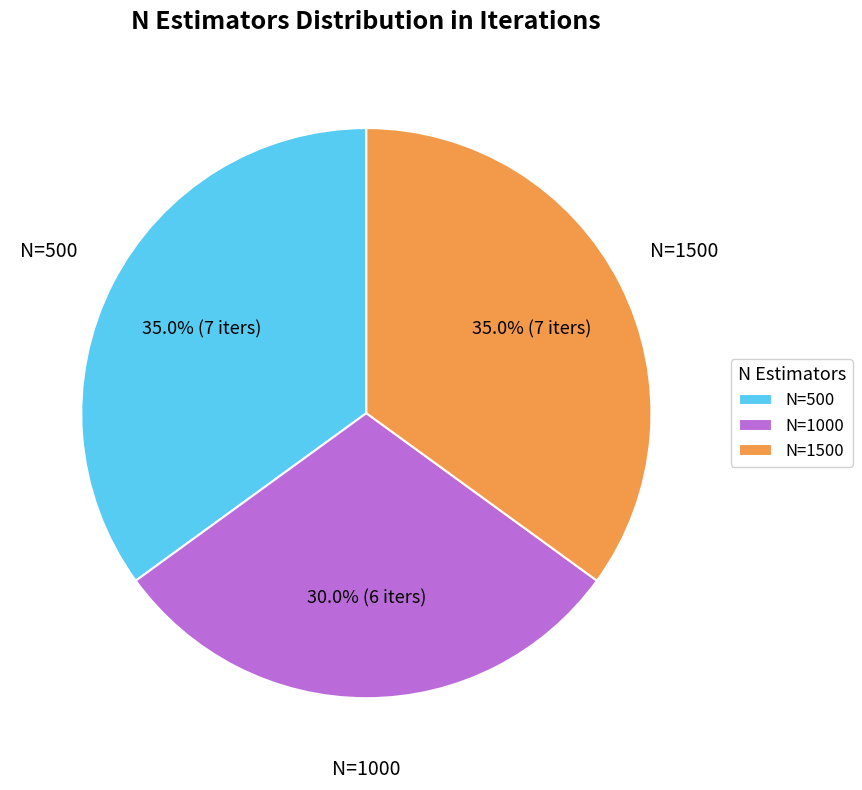

What is the smallest slice in the pie chart?

N=1000